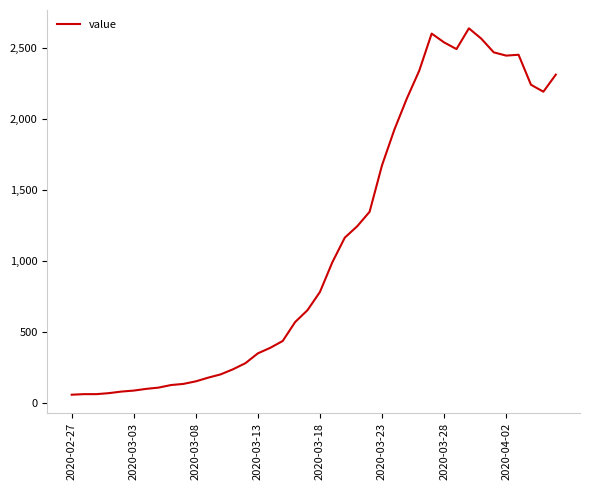

What is the difference between the maximum and minimum values?

2578